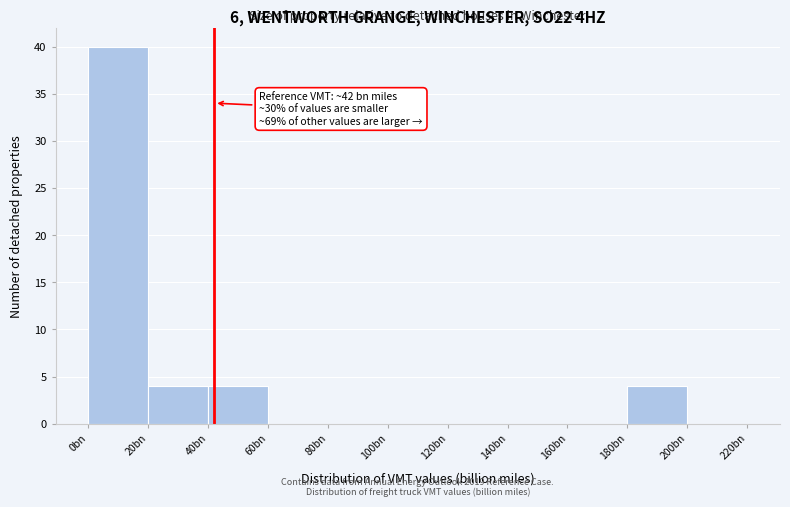

Reading right to left, what are all the values shown in this chart?

200bn=0	180bn=4	160bn=0	140bn=0	120bn=0	100bn=0	80bn=0	60bn=0	40bn=4	20bn=4	0bn=40